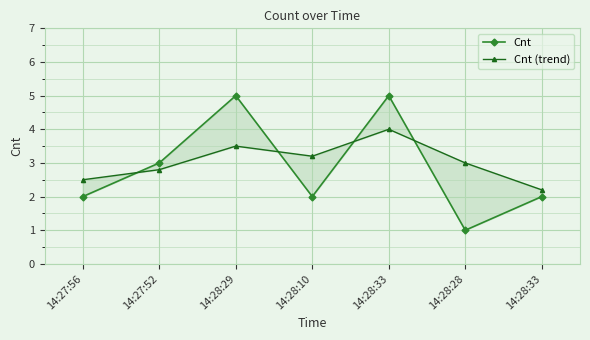

Is the value of Cnt (trend) at 14:27:52 greater than the value of Cnt at 14:28:33?

No